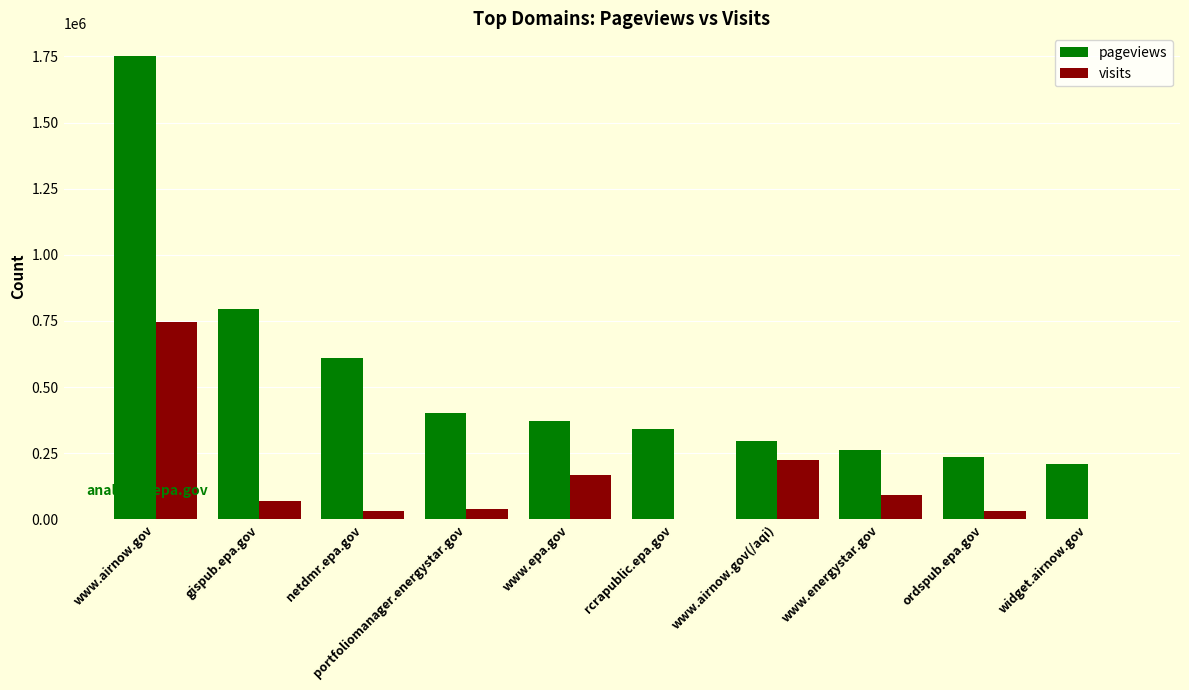

What are all the series names shown in the legend?

pageviews, visits